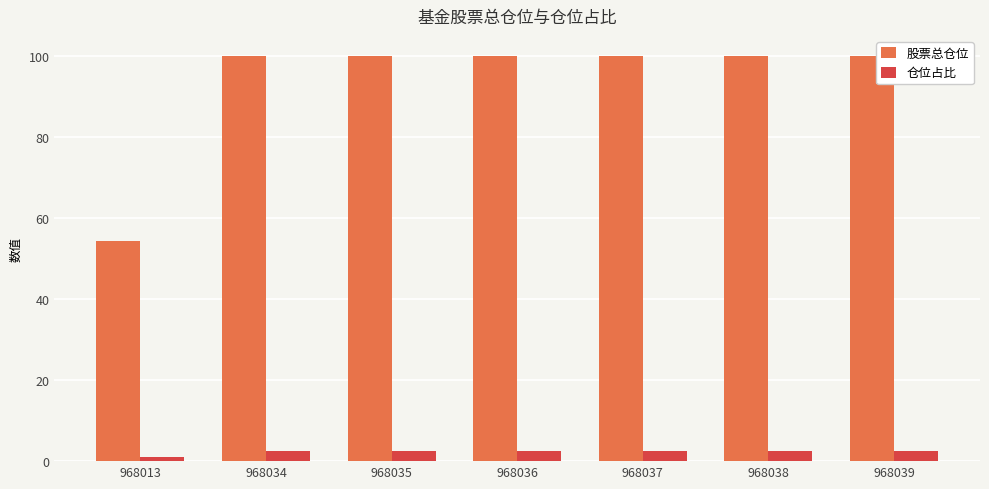

How many bars are there in total?

14